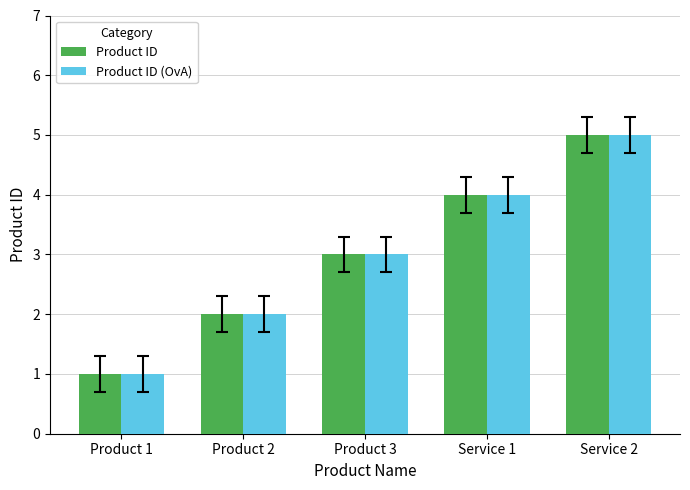

The Product ID (OvA) series shows 0 at Product 2. True or false?

False